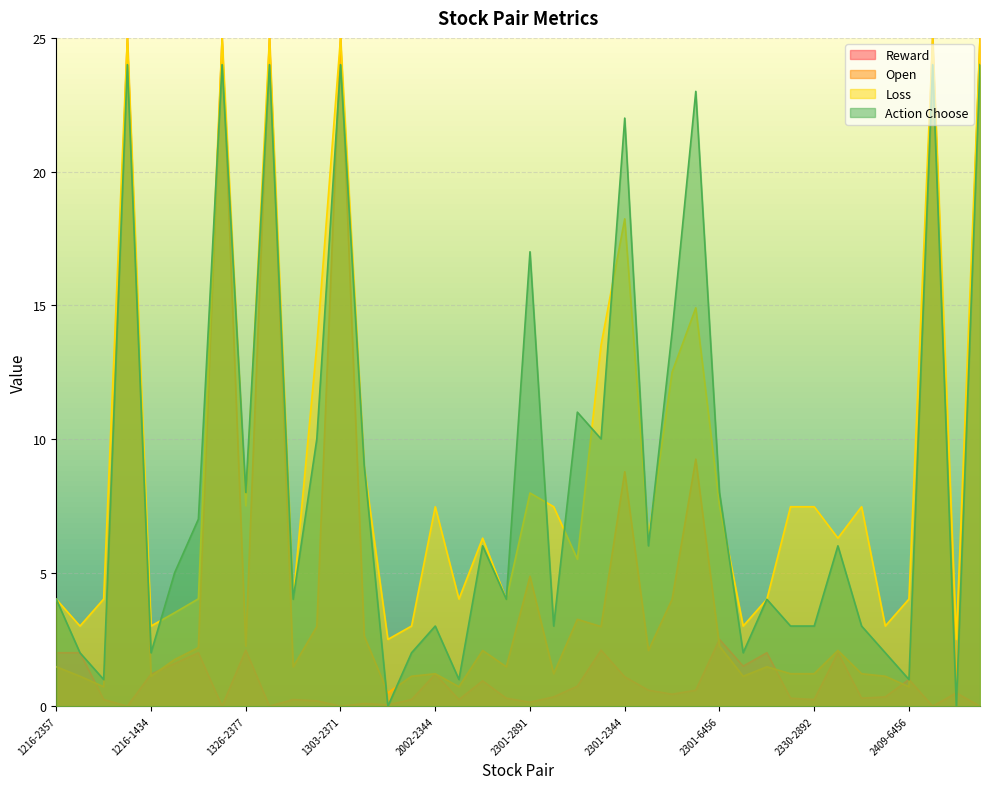

The reward series shows 1.6 at 1216-2344. True or false?

True